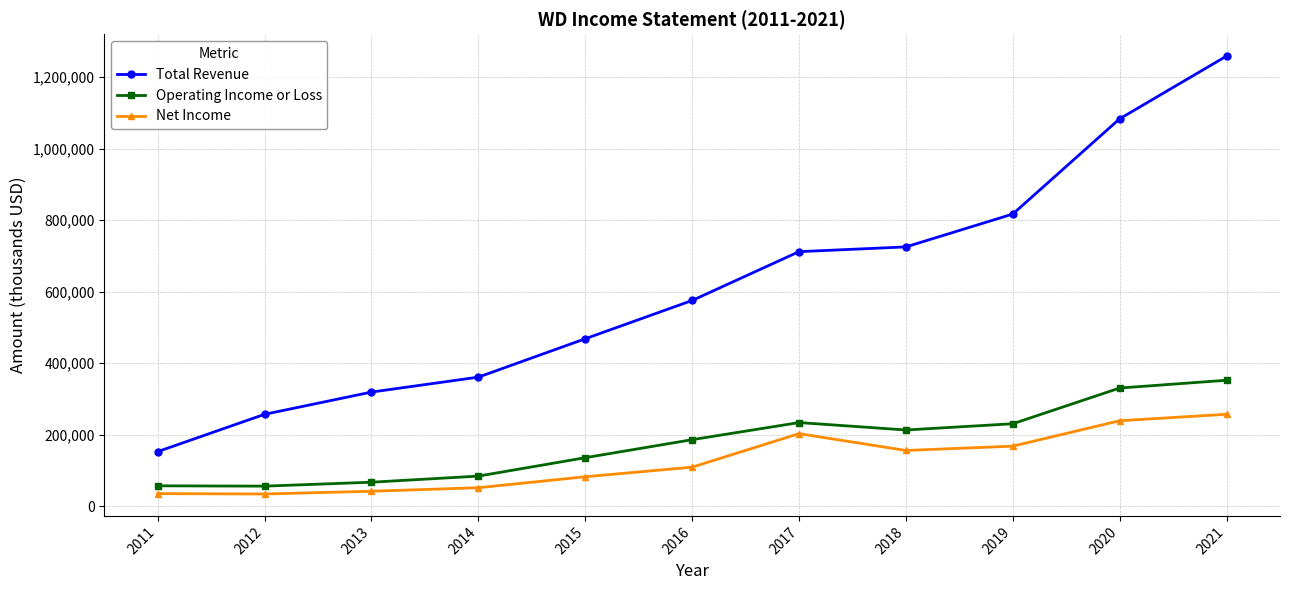

True or false: Net Income has more than 2 points higher than both neighbors.

False